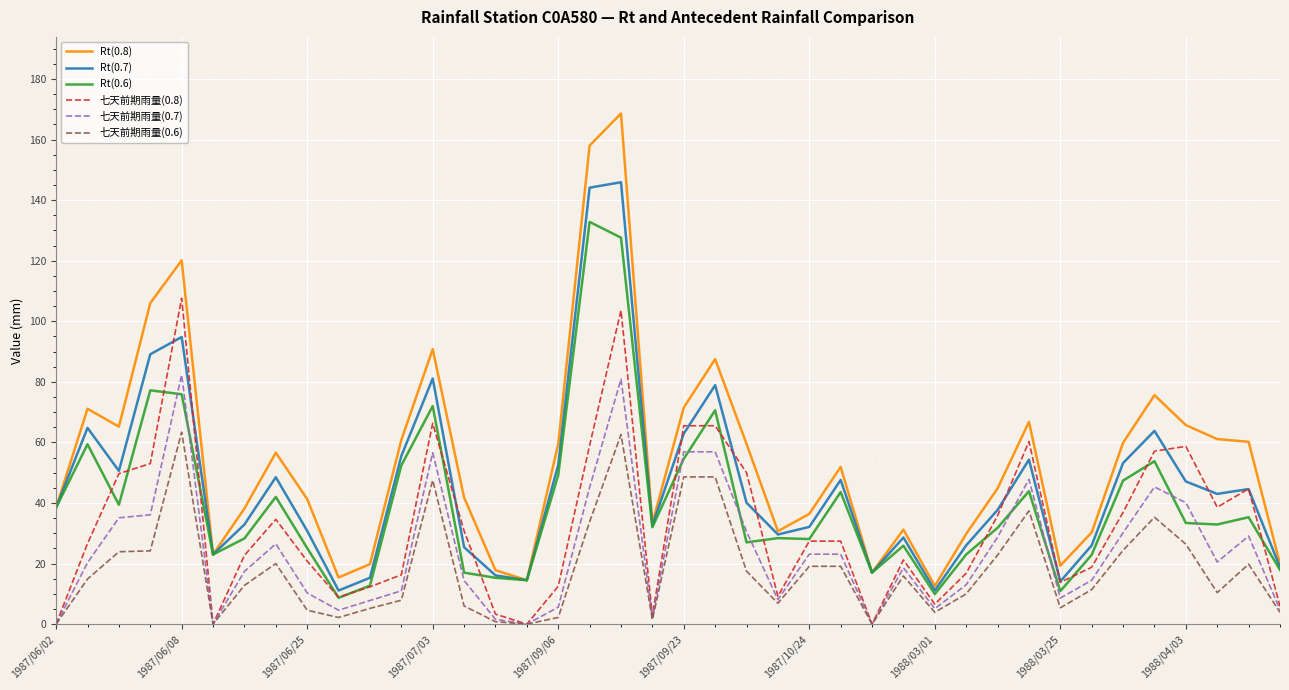

What is the greatest value displayed?

168.6